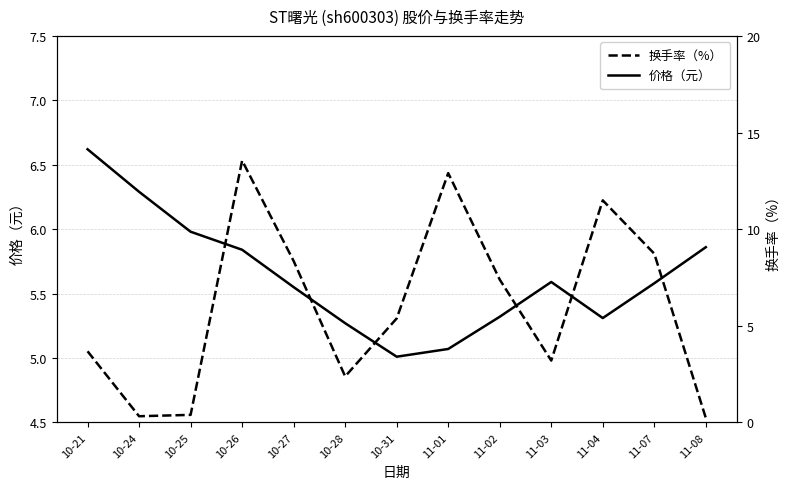

In price, how many points are lower than both neighbors (excluding endpoints)?

2